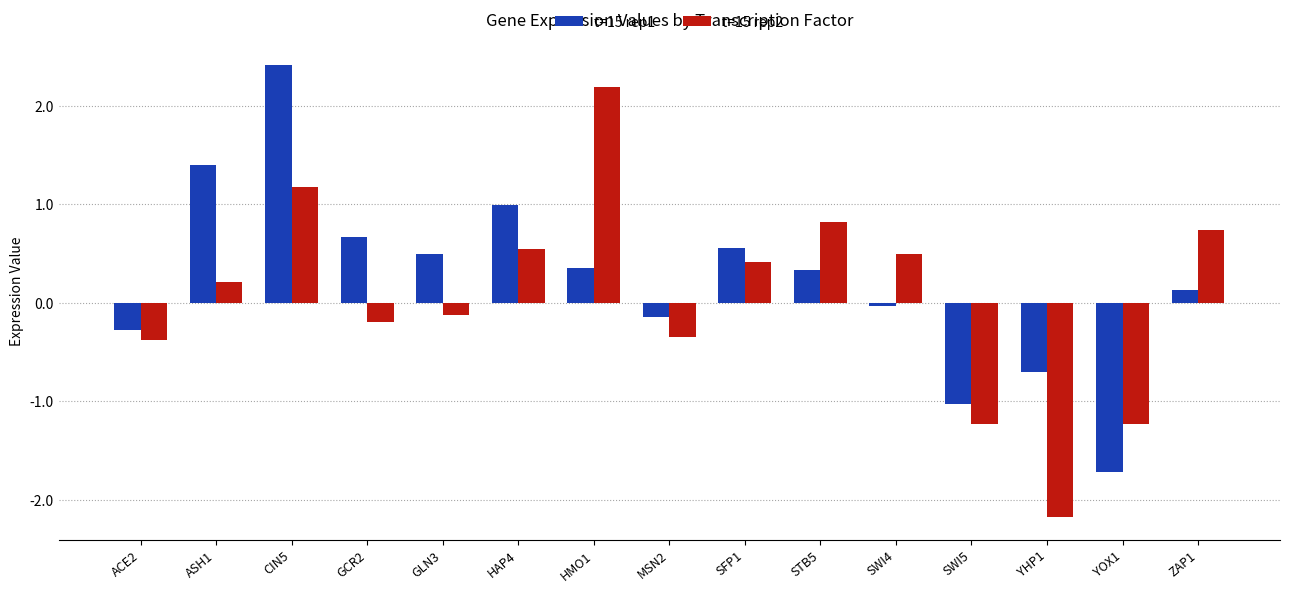

Which series has the widest spread of values?

t=15 rep2